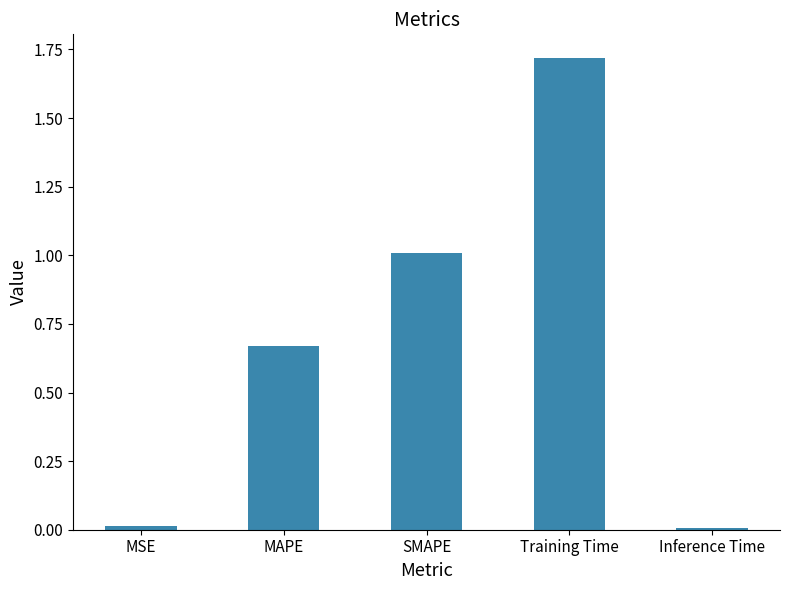

Read the value at SMAPE.

1.0